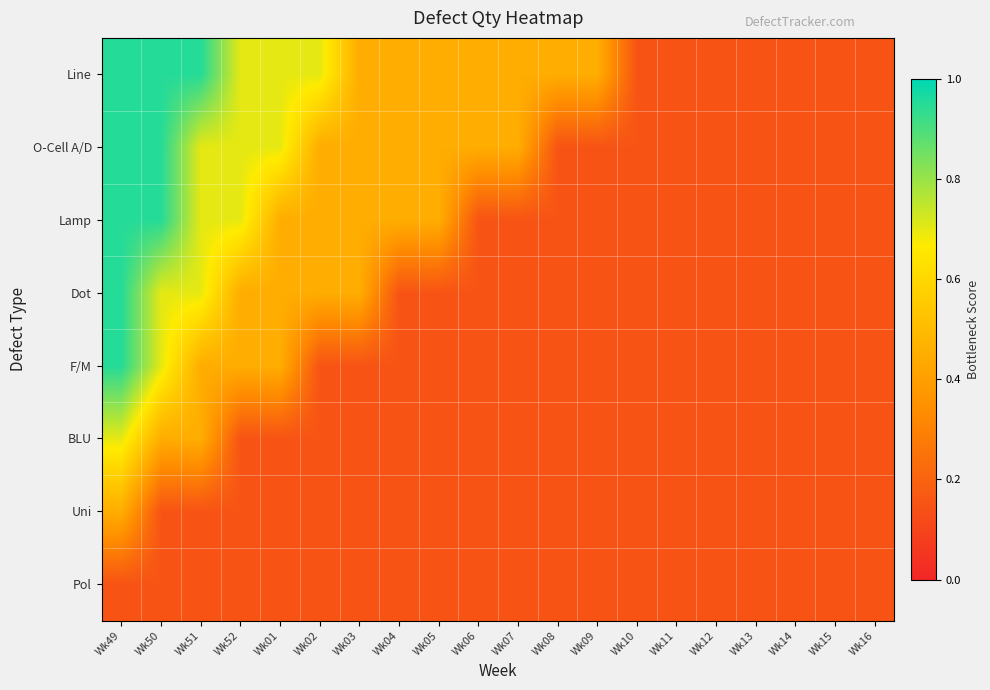

Which has a higher value, Wk51 or Wk11?

Wk51